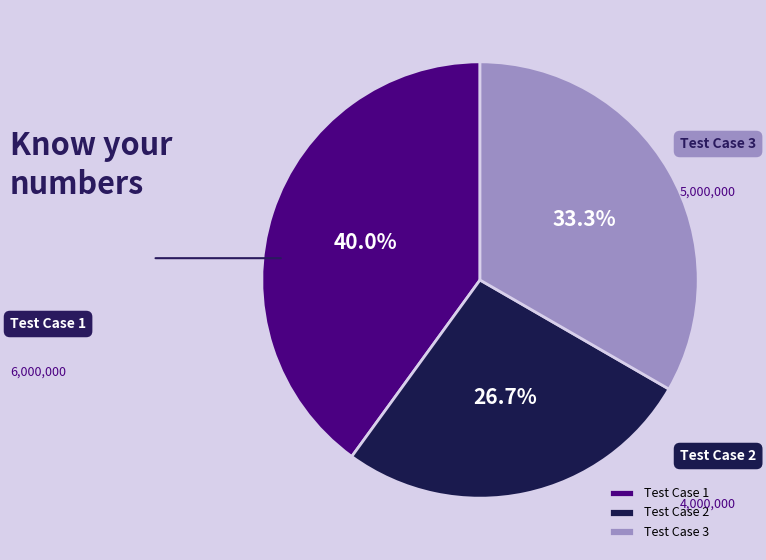

Count the number of slices in the pie.

3